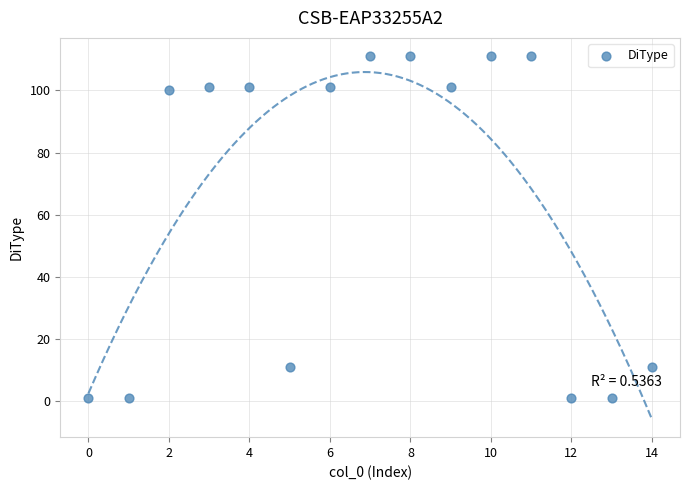

What is the range of Y values (max minus min)?

110